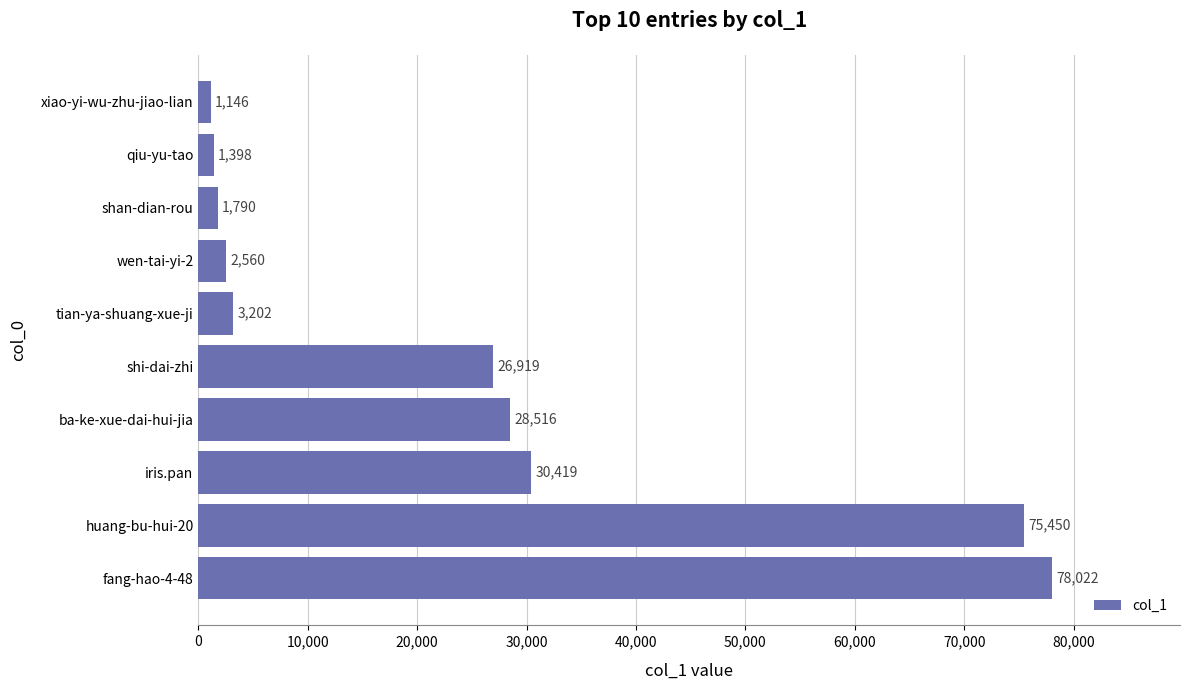

What is the maximum value shown in the chart?

78022